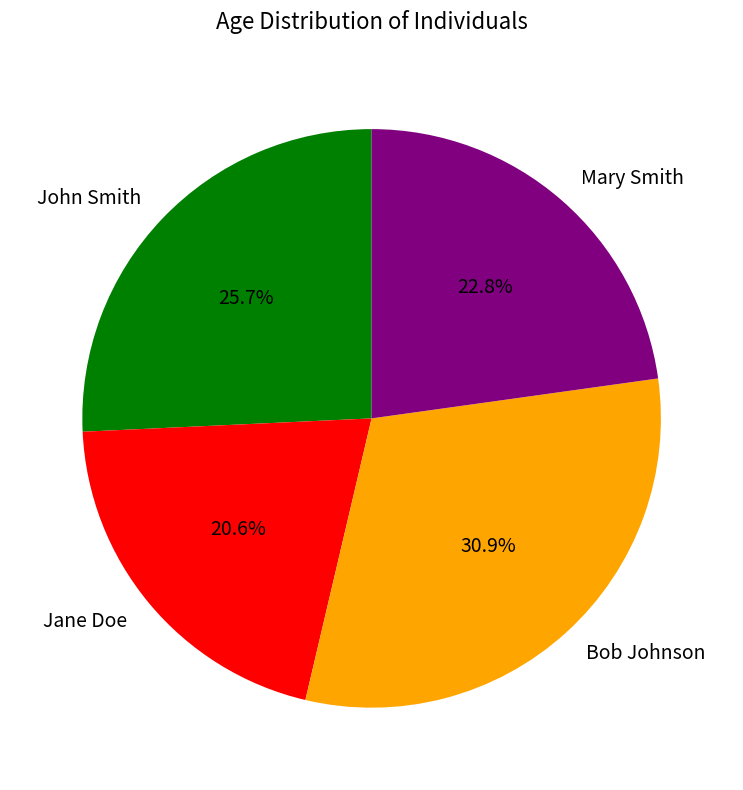

To the nearest percent, what is the average slice percentage?

25%